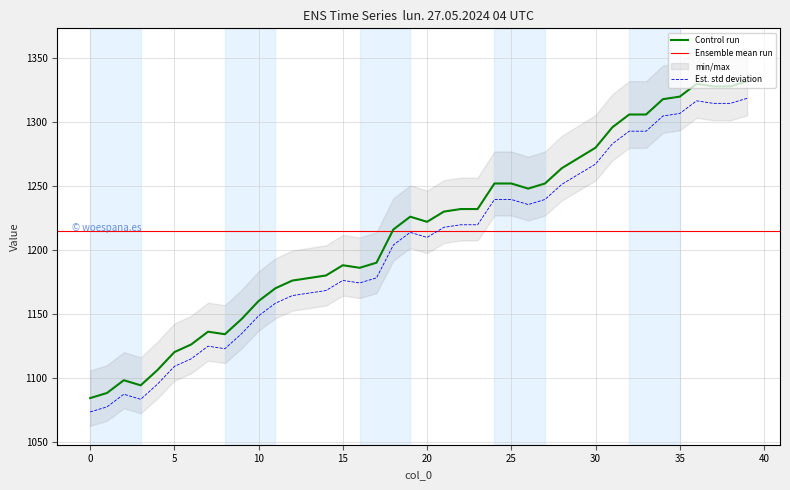

The chart shows a value of 1134.5 at 9. True or false?

True